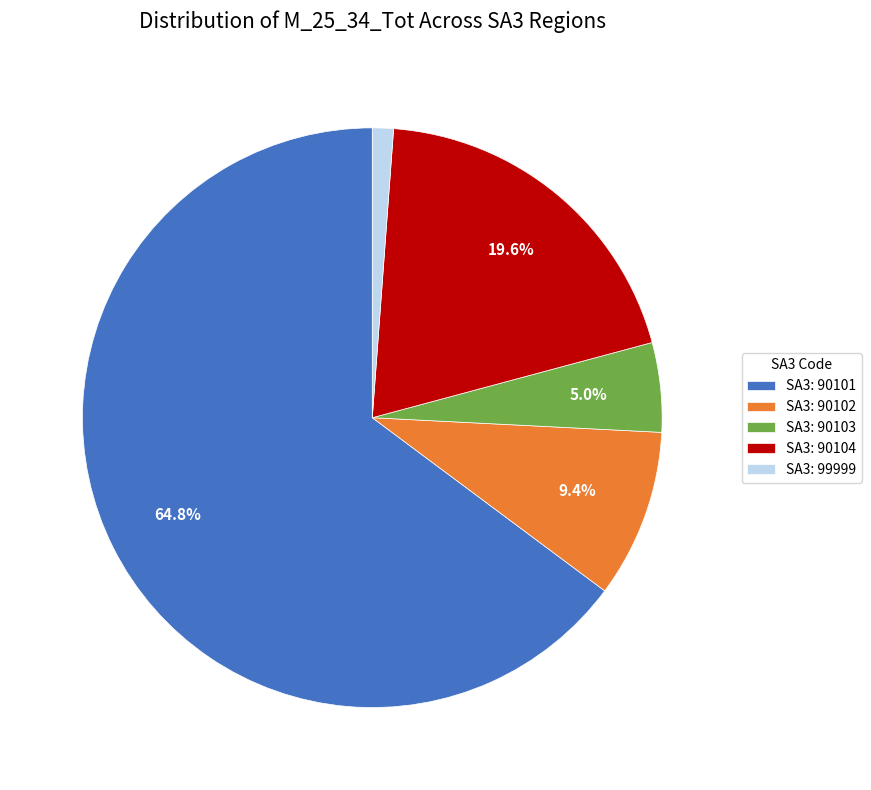

Which category has the smallest portion of the pie?

SA3: 99999